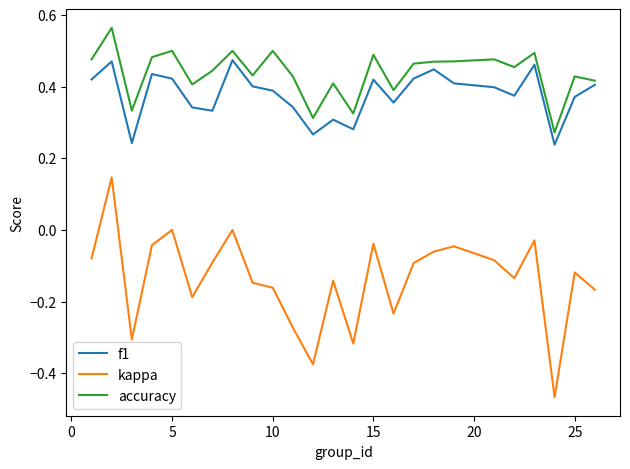

Rank the series by their maximum value, from highest to lowest.

accuracy, f1, kappa